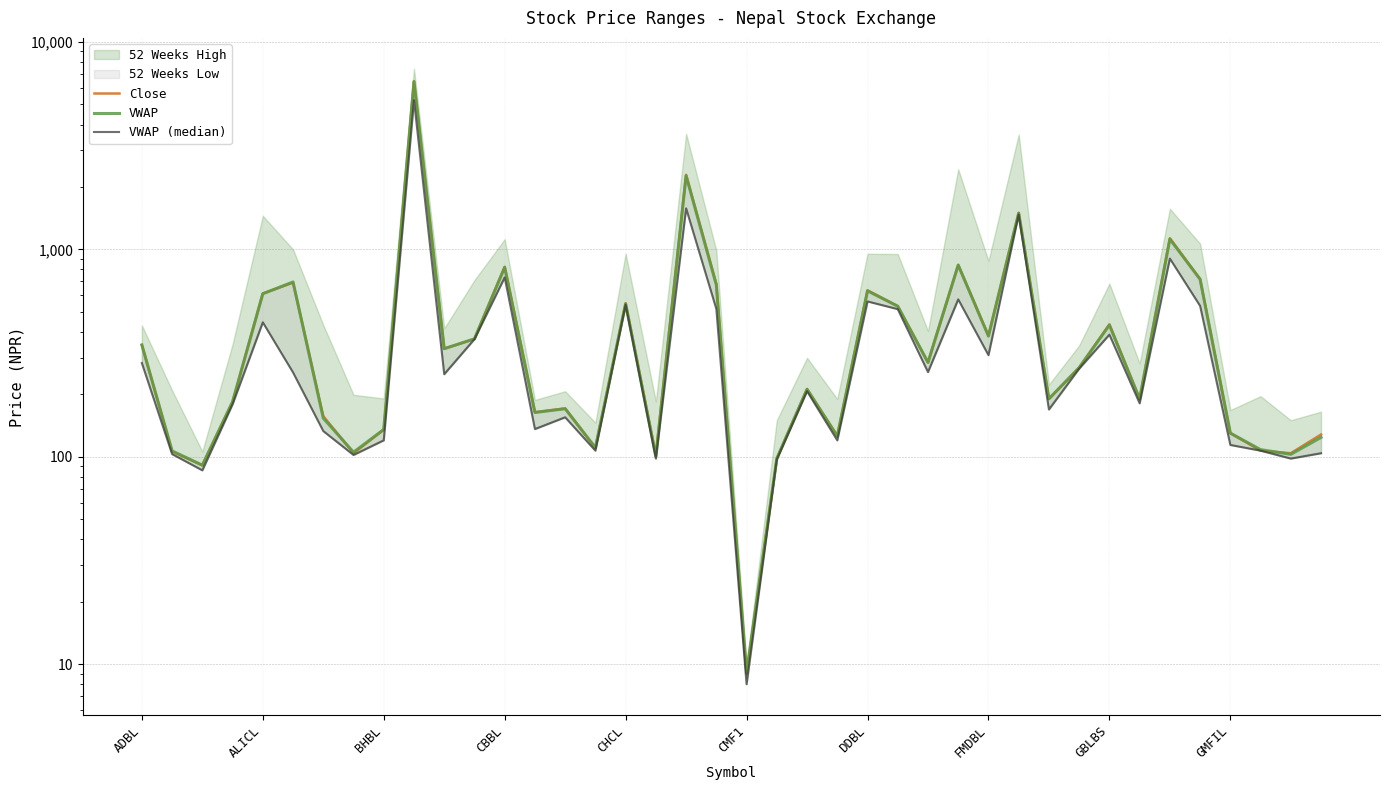

What is the sum of all VWAP values?

22419.0